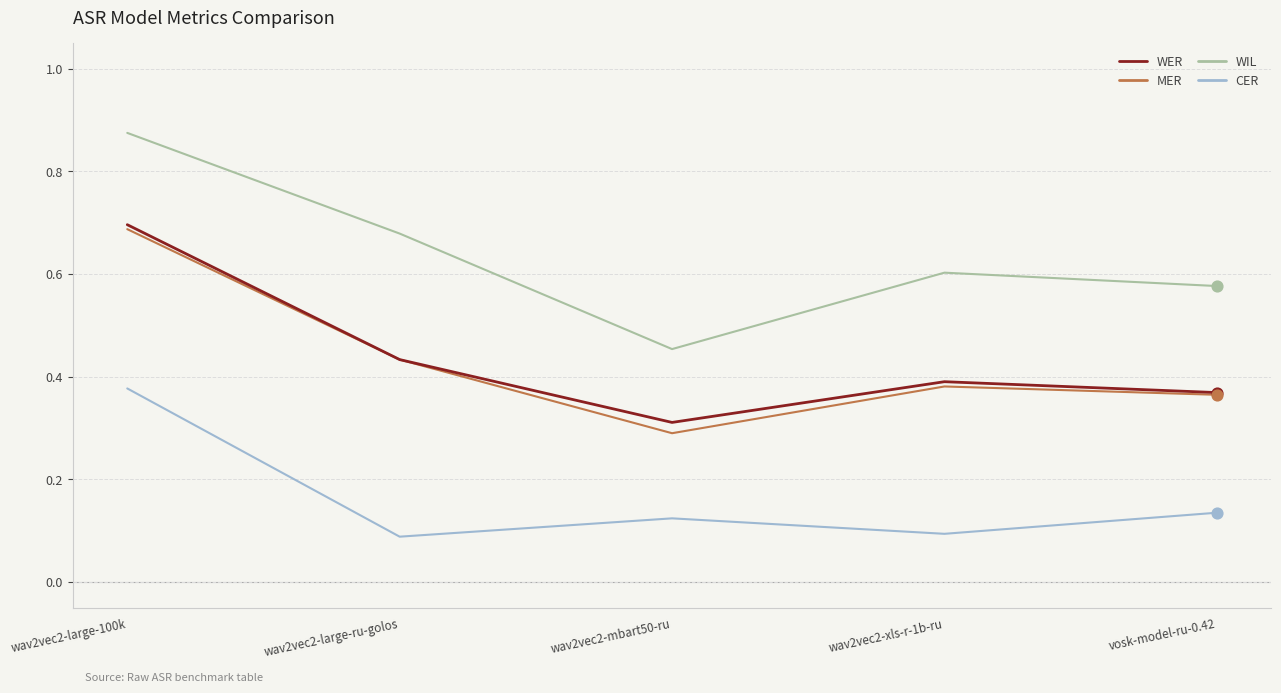

At which category is the sum across all series the highest?

wav2vec2-large-100k